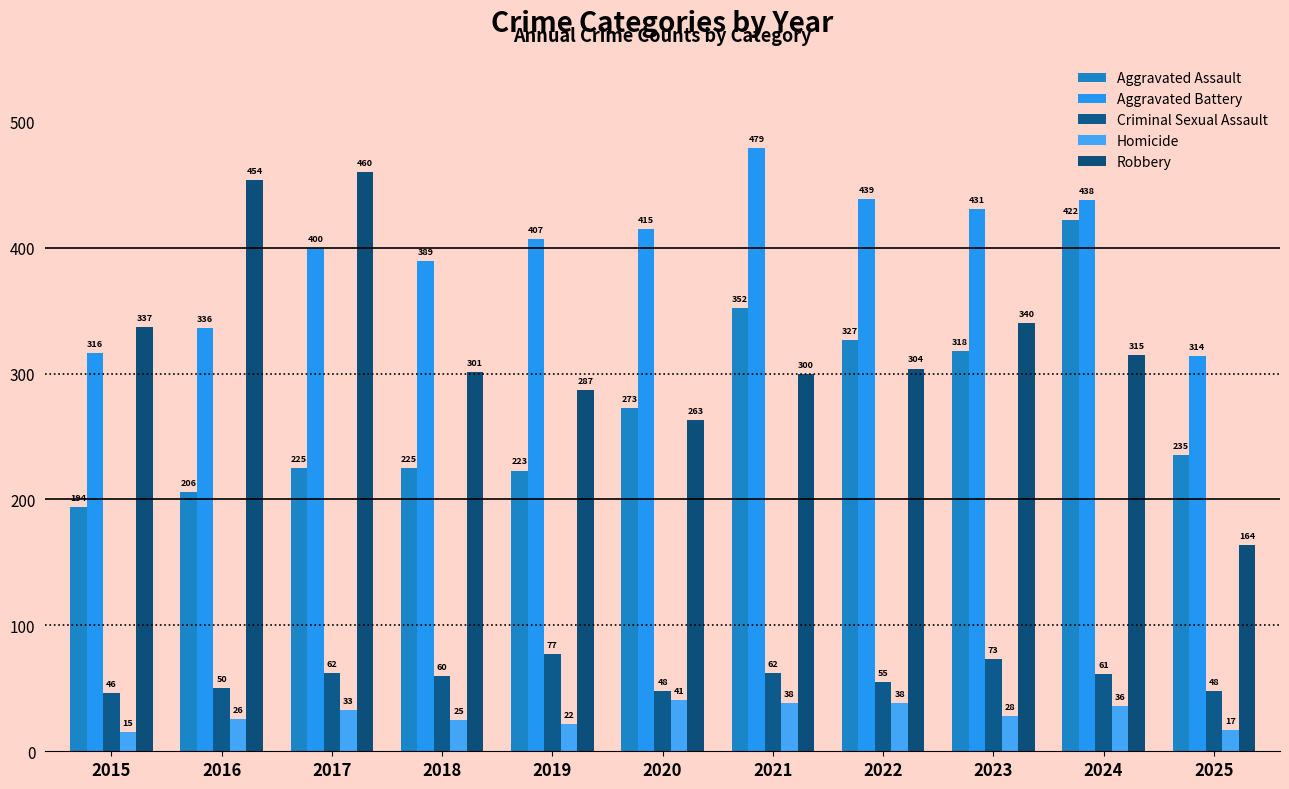

Is it true that Homicide equals 47 at 2023?

False